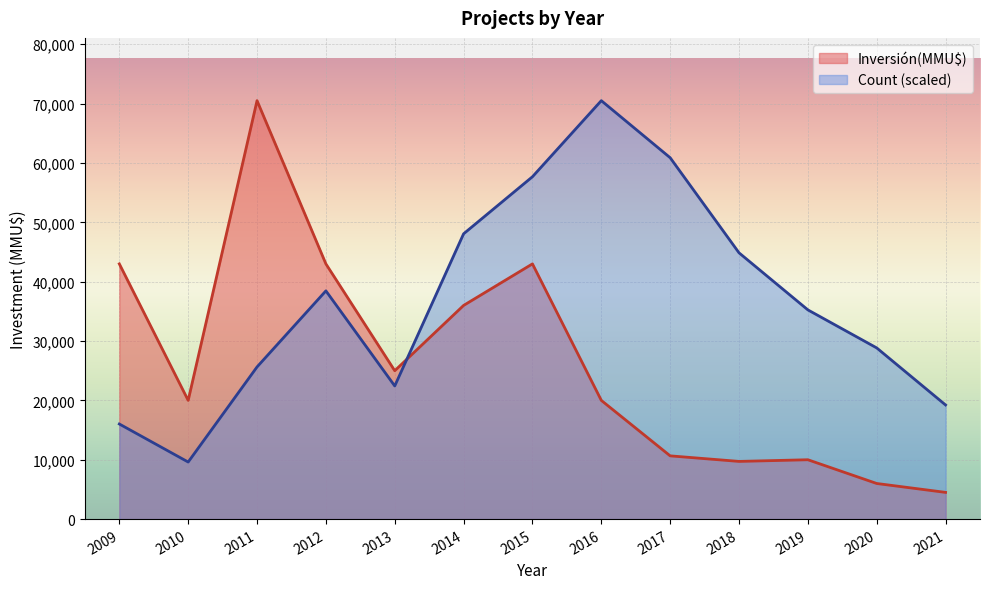

Reading left to right, extract all data points from this chart.

Count: 2009=16022.7	2010=9613.6	2011=25636.4	2012=38454.5	2013=22431.8	2014=48068.2	2015=57681.8	2016=70500.0	2017=60886.4	2018=44863.6	2019=35250.0	2020=28840.9	2021=19227.3
Inversión(MMU$): 2009=43000.0	2010=20000.0	2011=70500.0	2012=43000.0	2013=25000.0	2014=36000.0	2015=43000.0	2016=20000.0	2017=10656.0	2018=9720.0	2019=10000.0	2020=6000.0	2021=4500.0